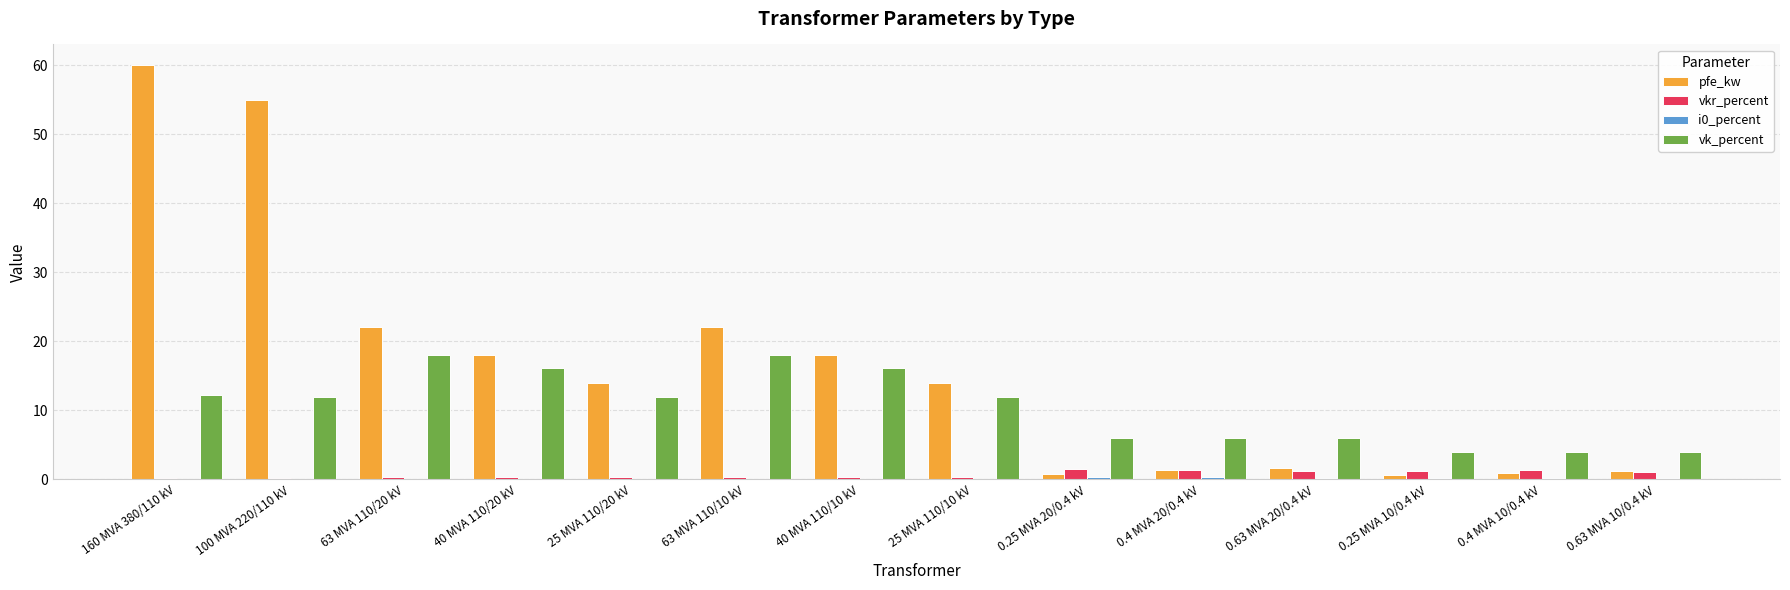

What is the sum of all vk_percent values?

146.6